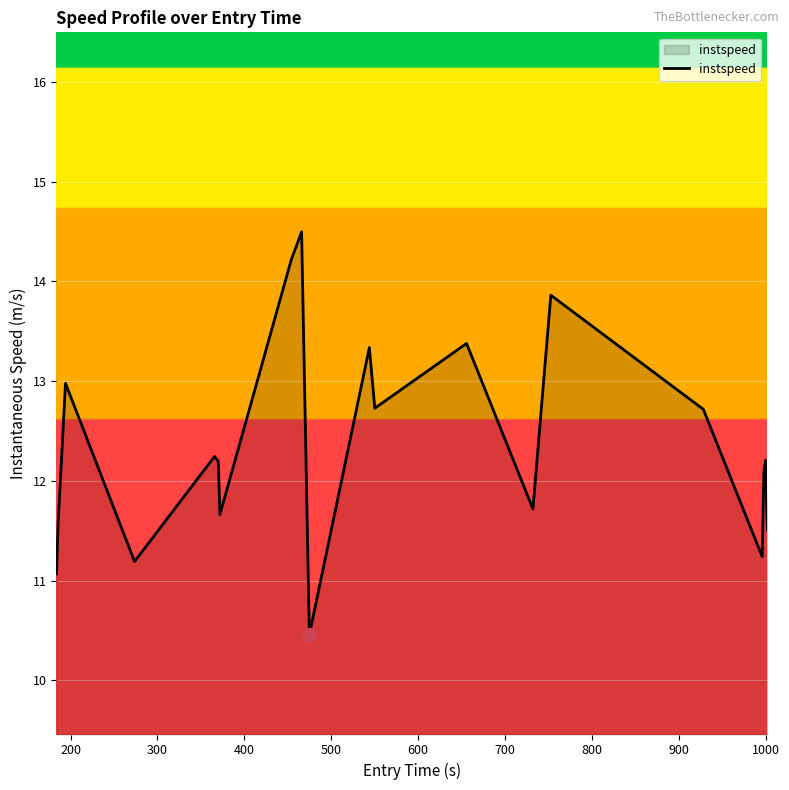

What is the maximum value shown in the chart?

14.5